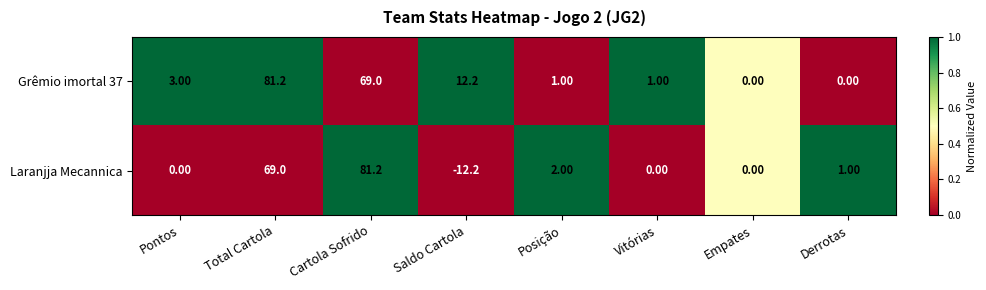

At Cartola Sofrido, list the series in order from largest to smallest.

Laranjja Mecannica, Grêmio imortal 37